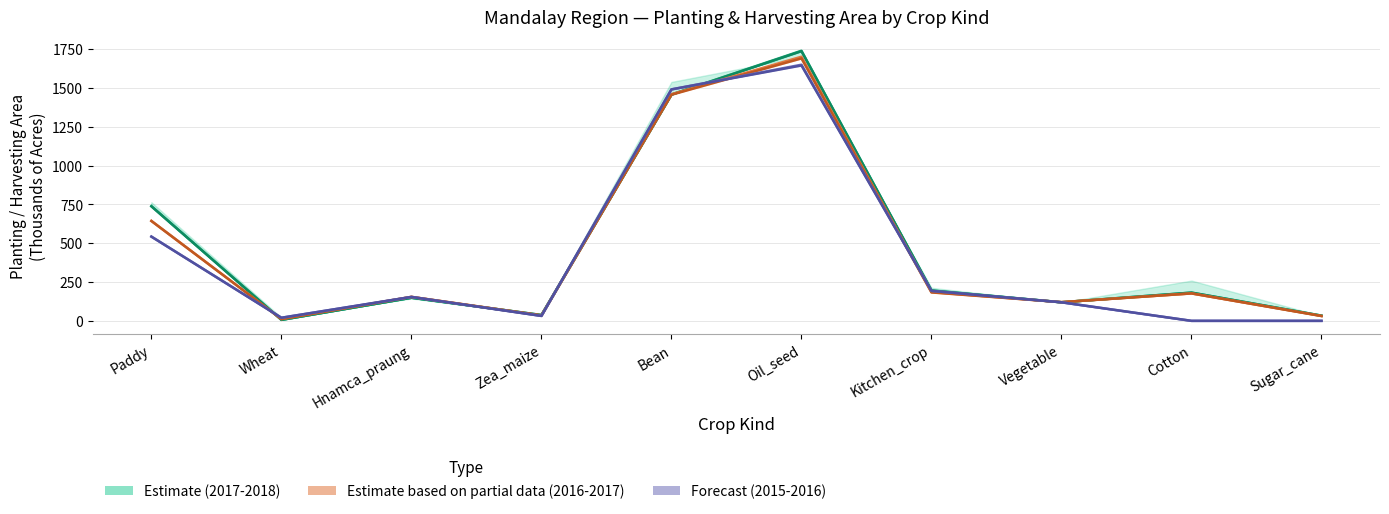

At which label does 2017-2018 Harvesting reach its minimum?

Wheat